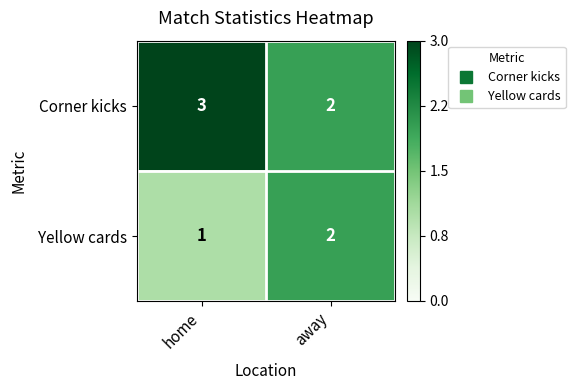

The Corner kicks series shows 2 at home. True or false?

False